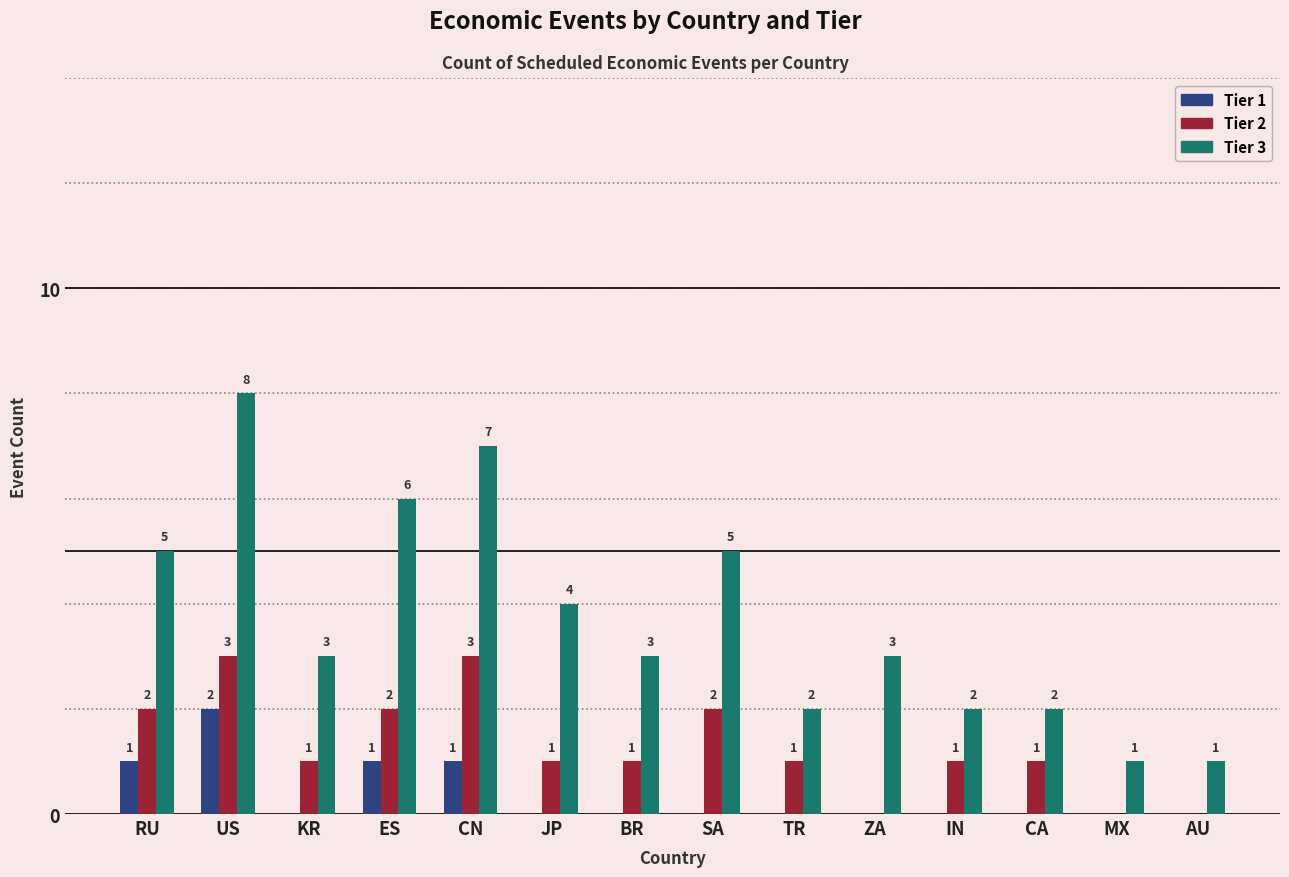

Count the Tier 2 values in the range 1 to 2.

9